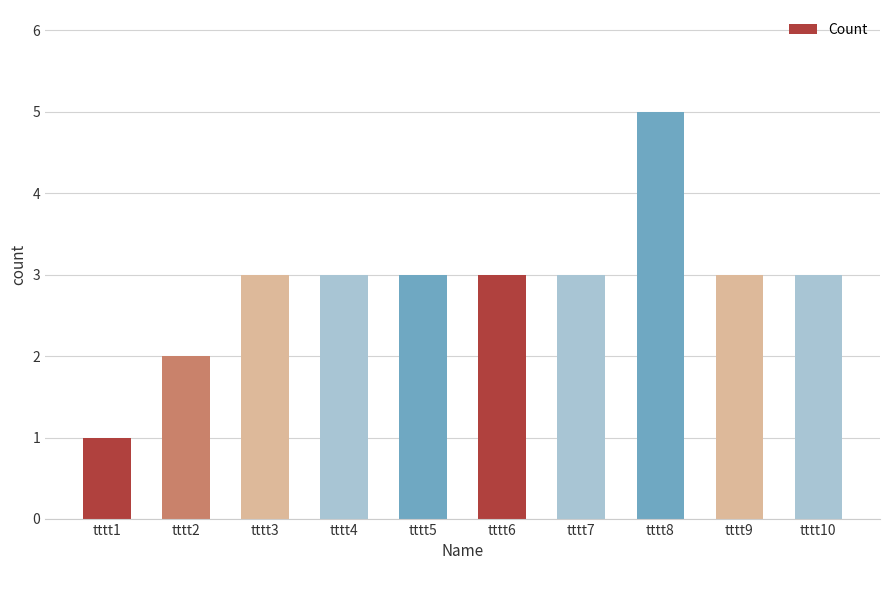

Reading left to right, what are all the values shown in this chart?

1	2	3	3	3	3	3	5	3	3